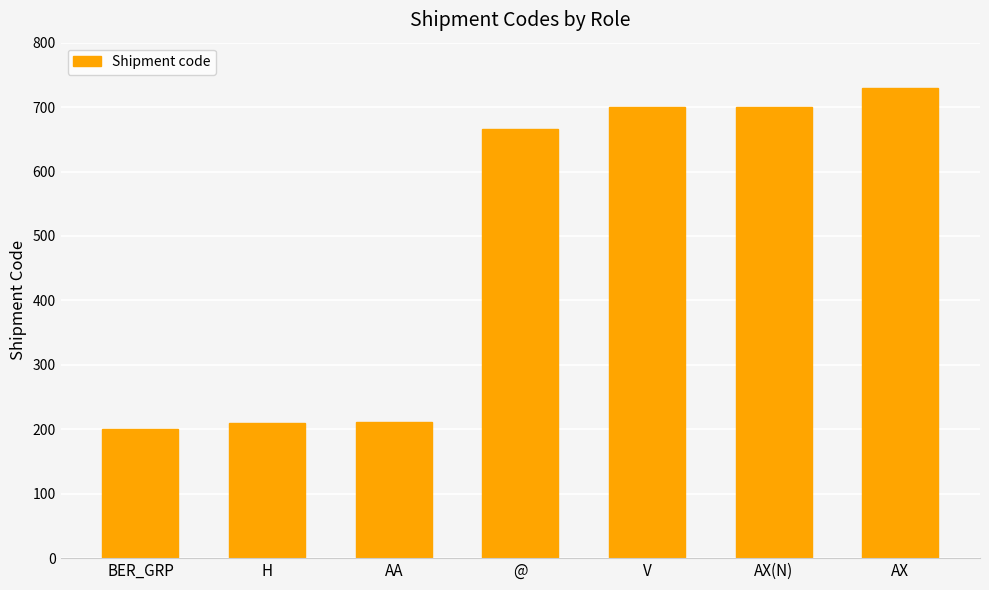

Which has a higher value, AX or V?

AX